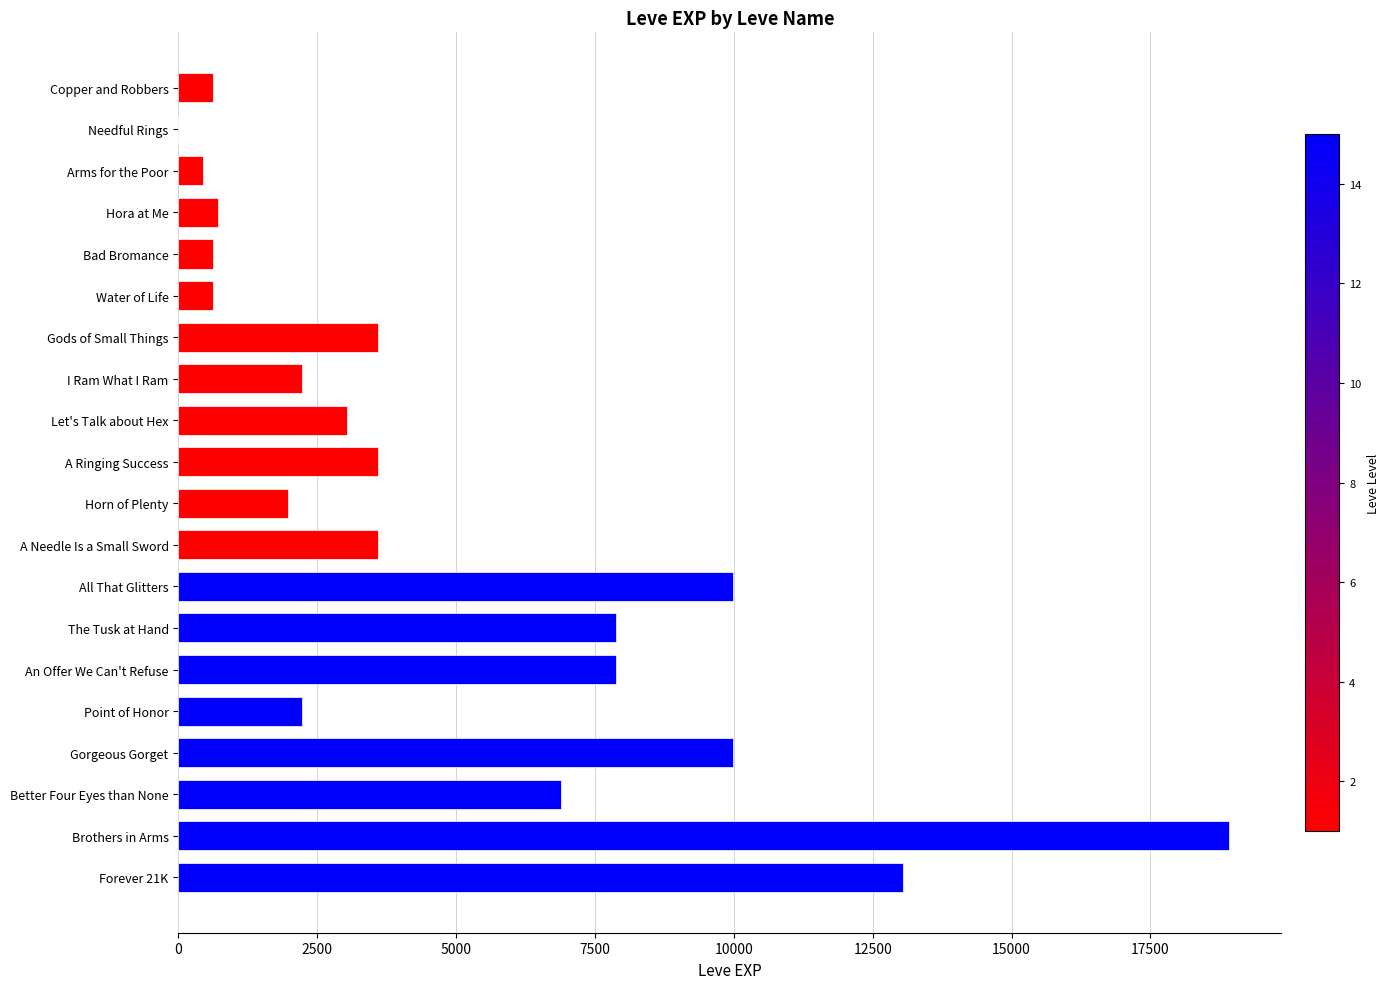

Are the bars horizontal?

Yes